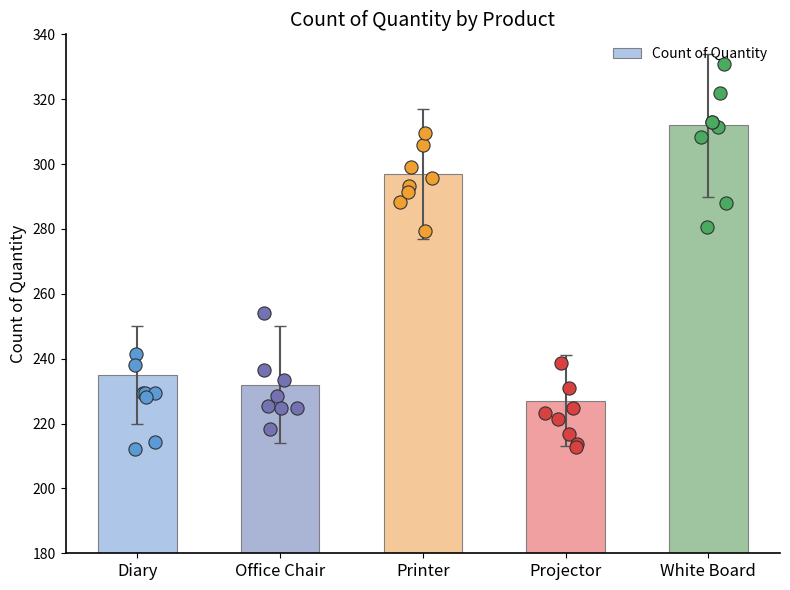

What is the change in value from Office Chair to White Board?

+80